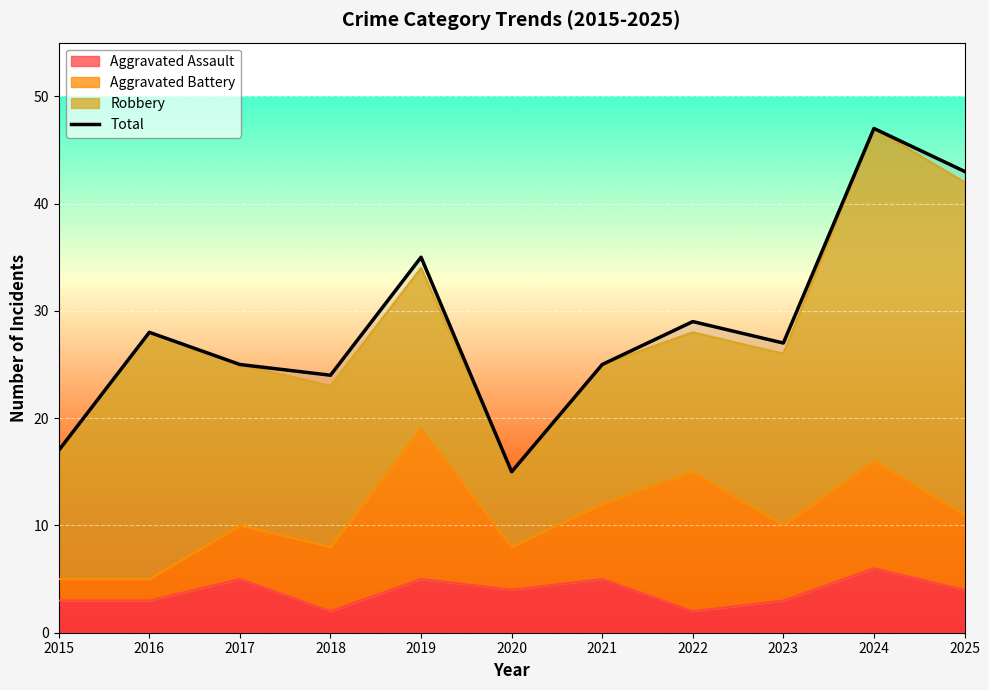

What is the average value?

29